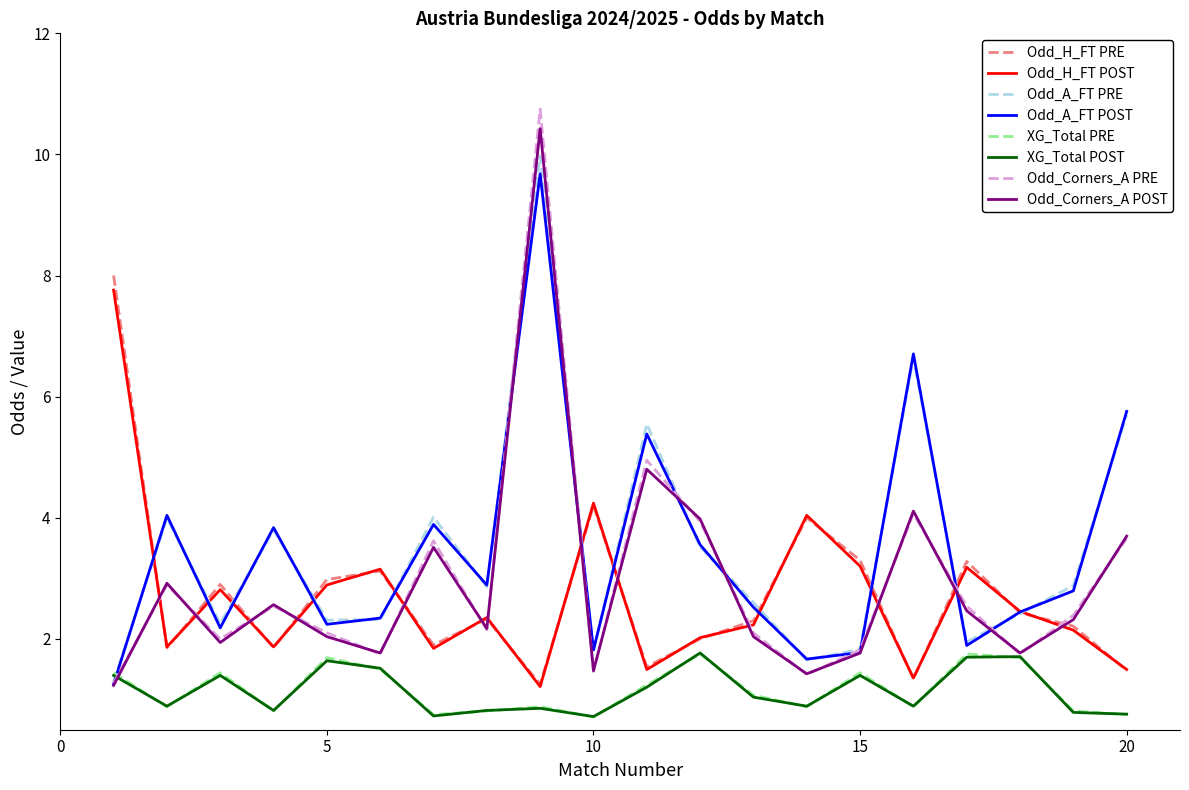

True or false: Odd_Corners_A PRE and Odd_H_FT PRE intersect in this chart.

True